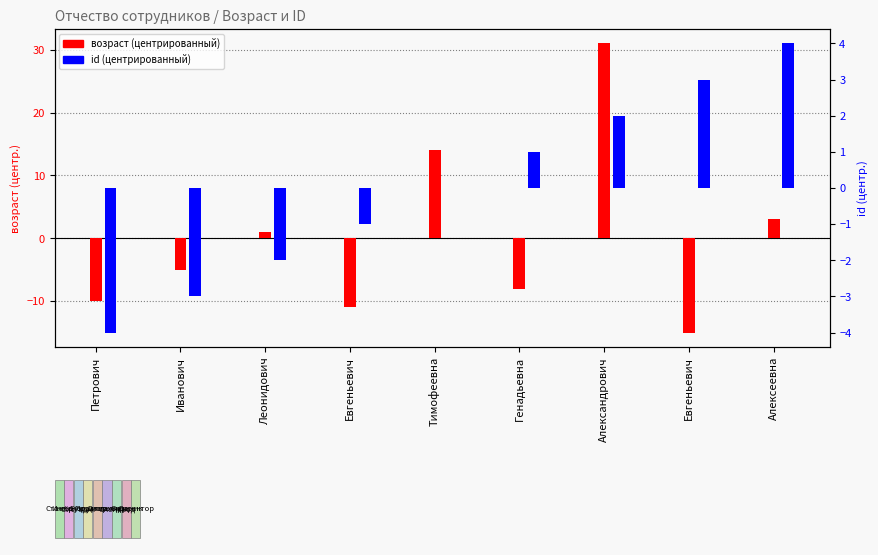

The value of id (центр.) at Леонидович is -2. True or false?

True